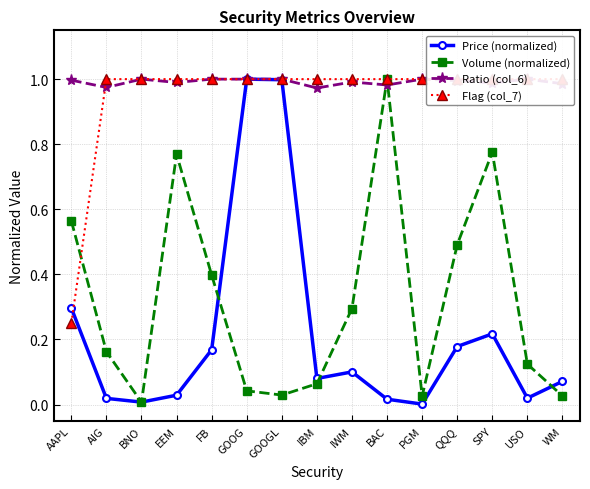

What is the difference between the maximum and minimum values in the Price (normalized) series?

1.0